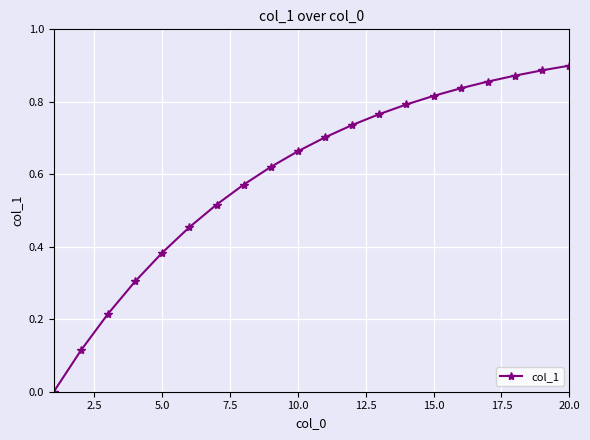

How many categories are shown in the chart?

20